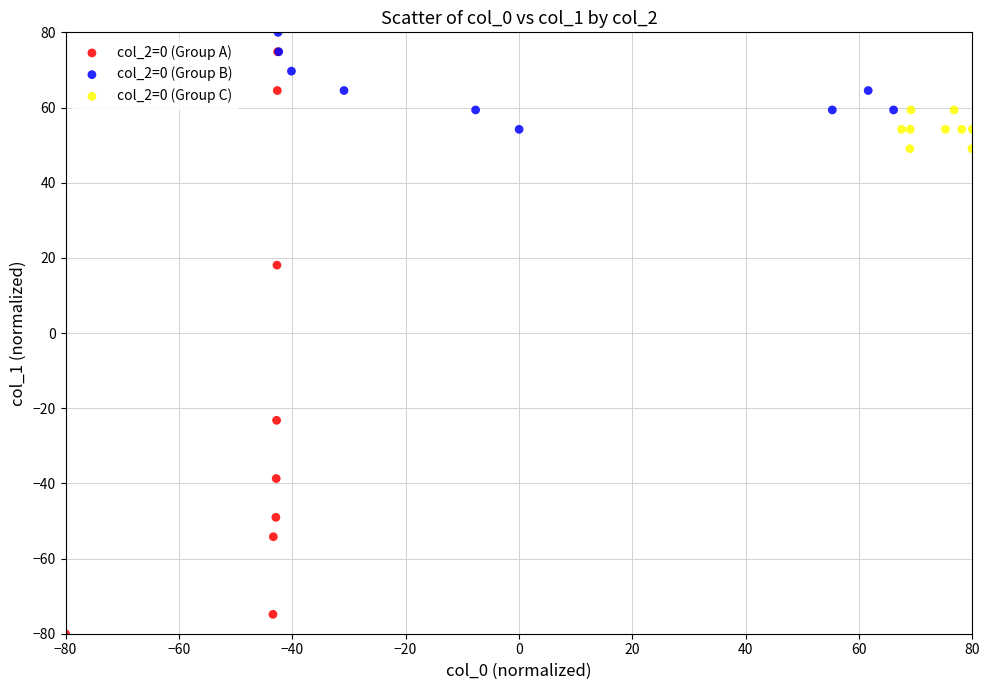

Which series has the largest Y range (max minus min)?

col_2=0 (Group A)